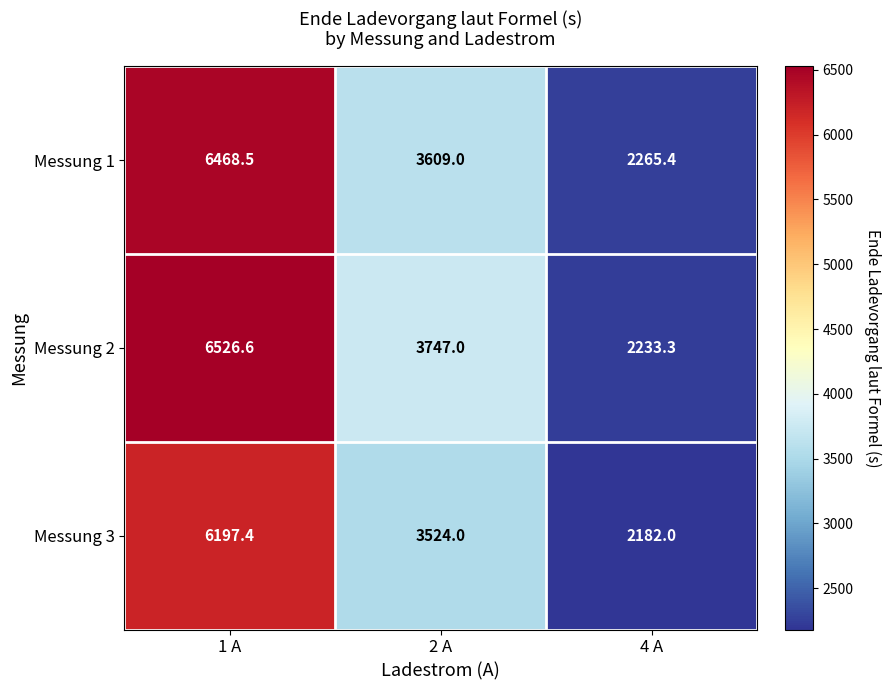

Rank the series by their maximum value, from lowest to highest.

Messung 3, Messung 1, Messung 2